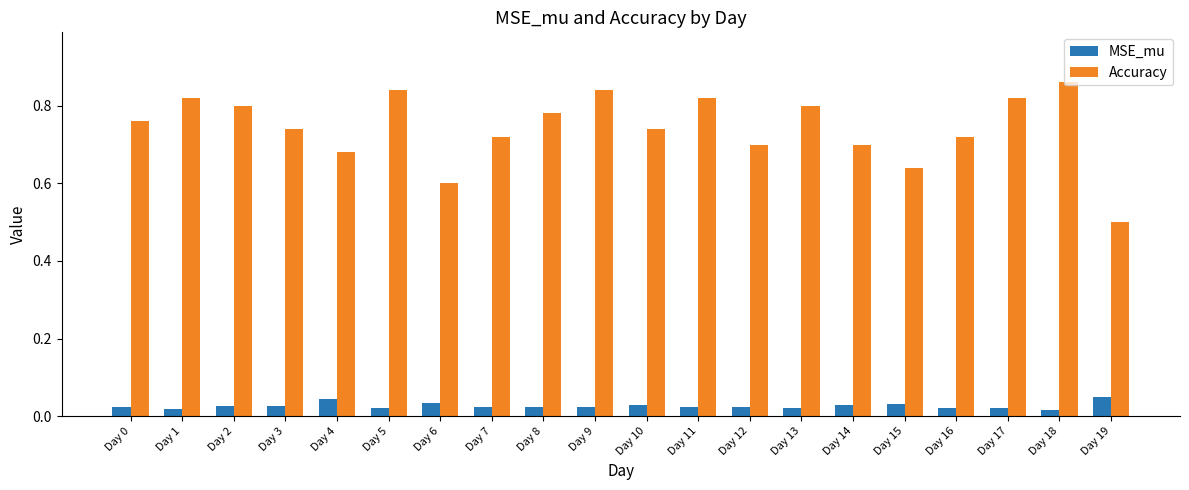

Is the value of Accuracy at Day 15 greater than the value of MSE_mu at Day 6?

Yes